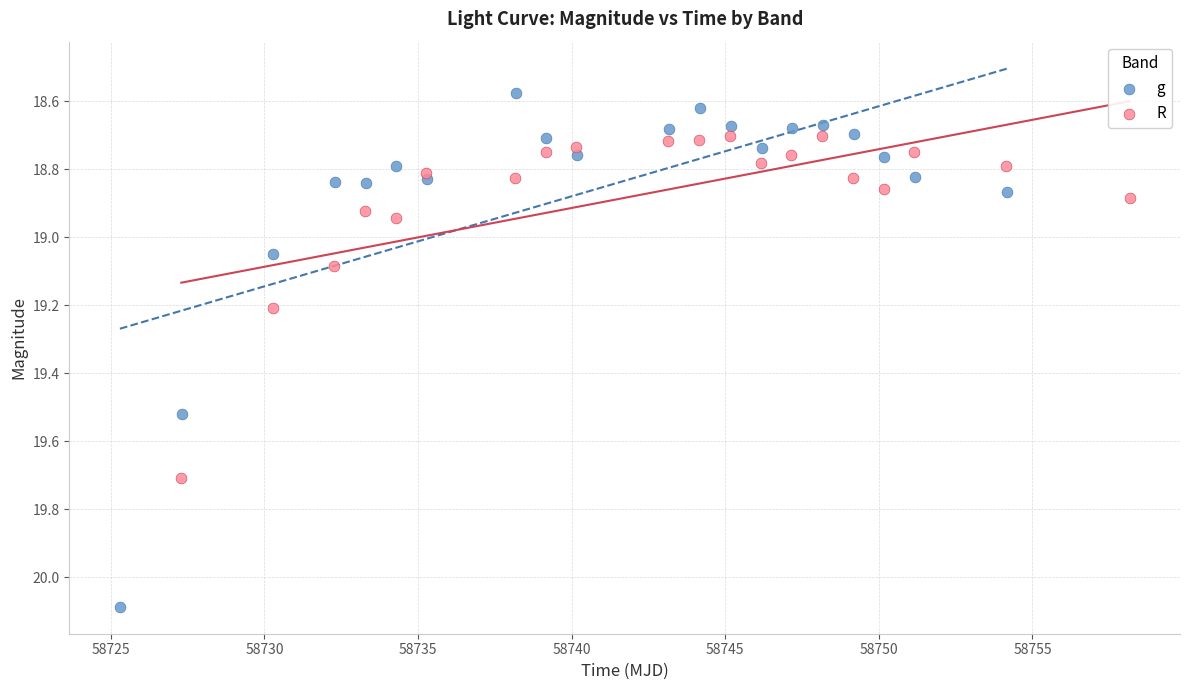

Which series contains the highest Y value?

g